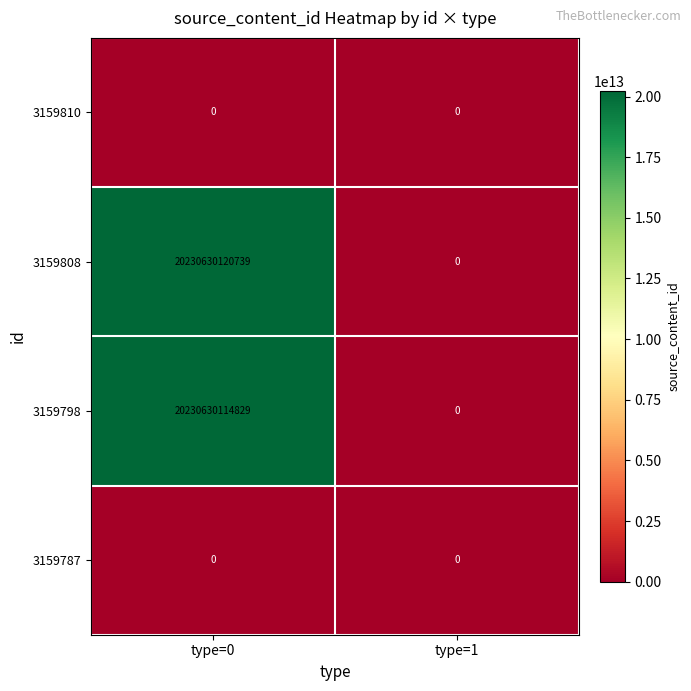

Which series has the largest range (max minus min)?

3159808